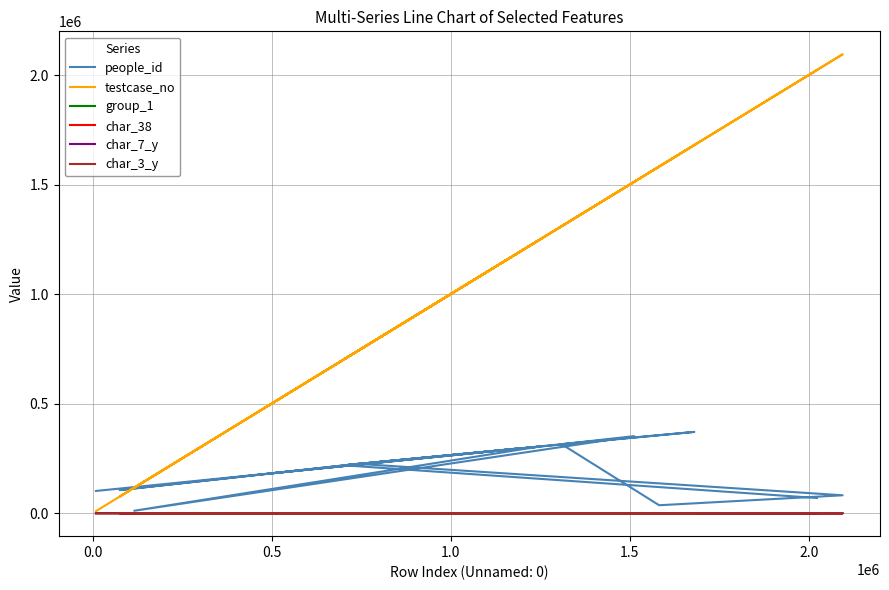

What is the maximum value for char_7_y?

22